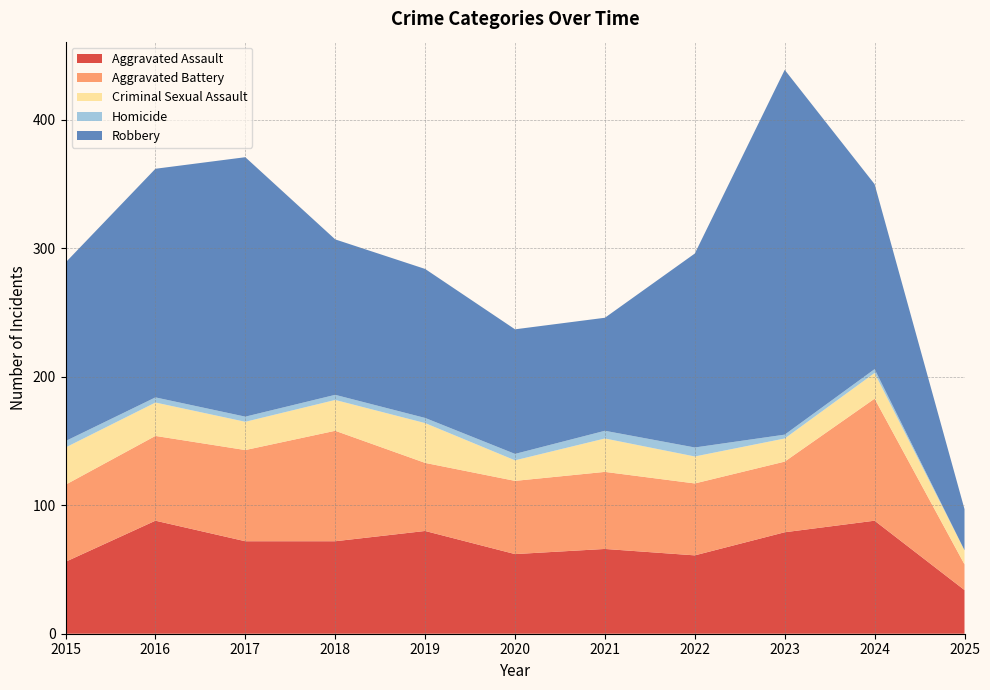

Reading left to right, what are all the values shown in this chart?

Aggravated Assault: 56	88	72	72	80	62	66	61	79	88	34
Aggravated Battery: 60	66	71	86	53	57	60	56	55	95	20
Criminal Sexual Assault: 29	26	22	24	31	16	26	21	18	20	11
Homicide: 5	4	4	4	4	5	6	7	3	3	0
Robbery: 139	178	202	121	116	97	88	151	284	144	32